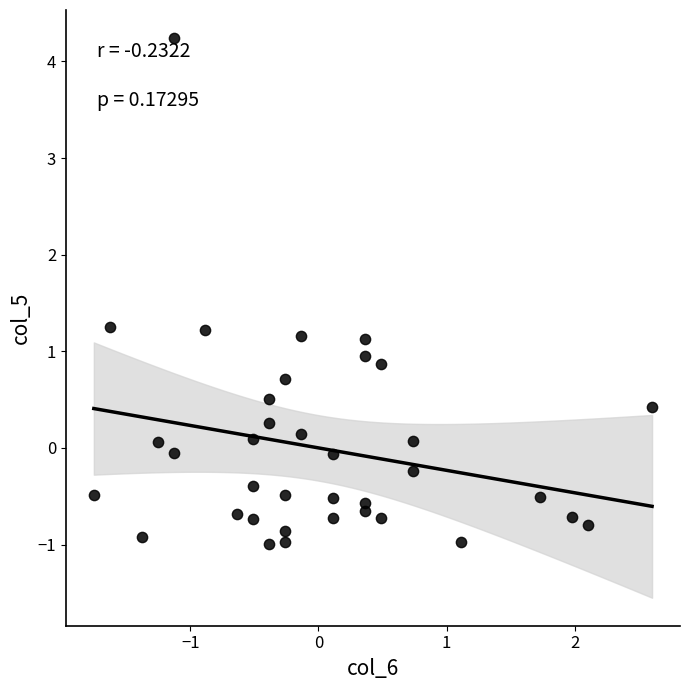

What is the range of X values (max minus min)?

4.4